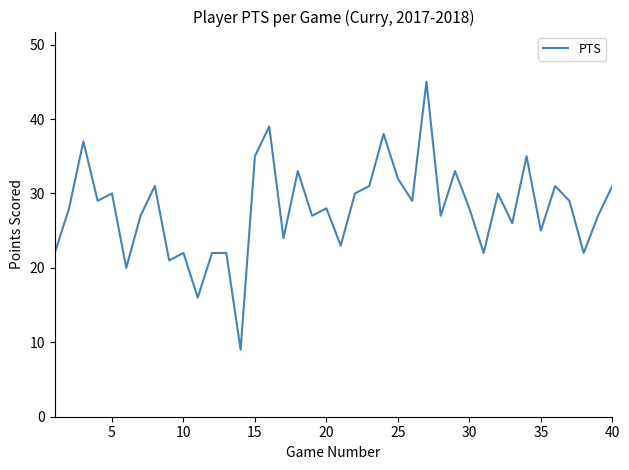

What is the smallest value displayed?

9